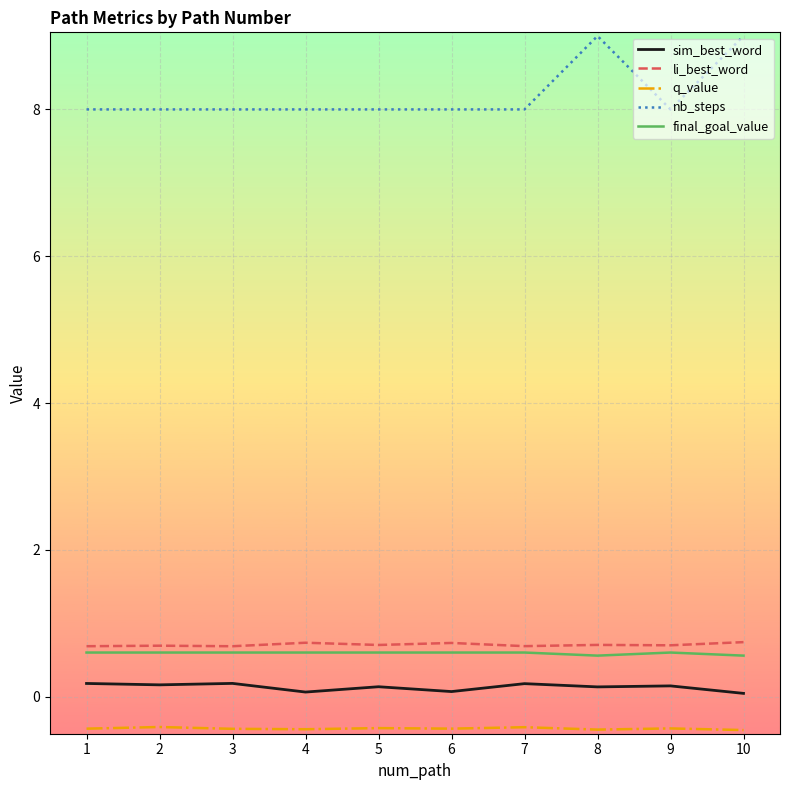

True or false: nb_steps and li_best_word intersect in this chart.

False